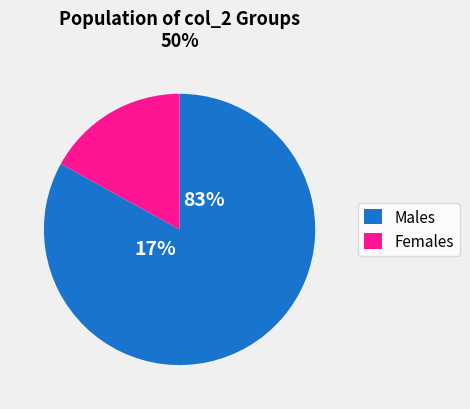

To the nearest percent, what is the combined percentage of 0 and 1?

100%